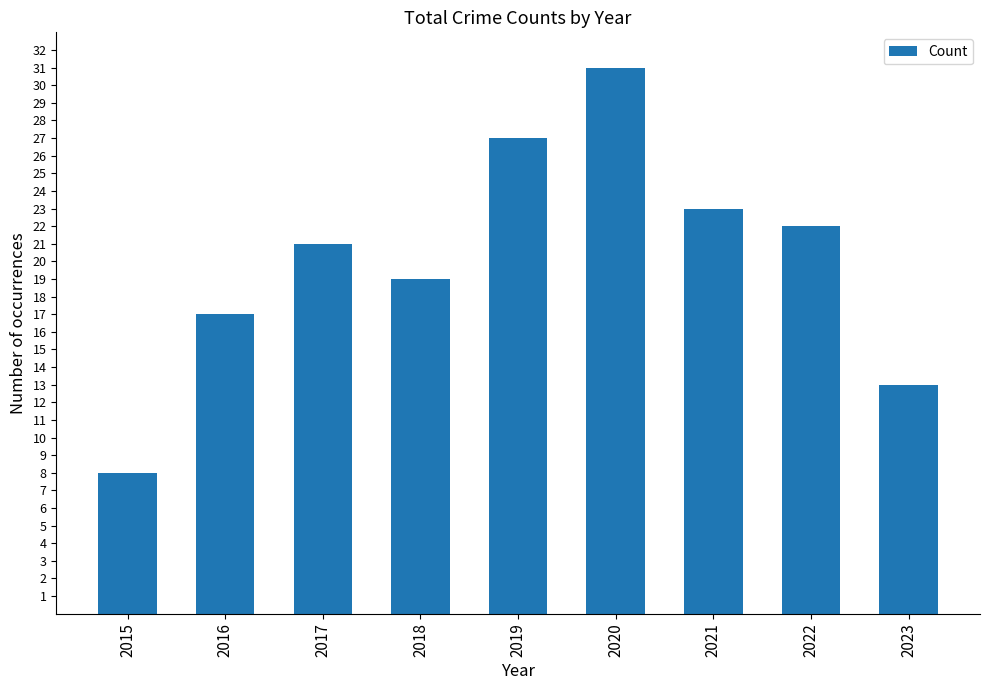

List the labels in order of value, smallest first.

2015, 2023, 2016, 2018, 2017, 2022, 2021, 2019, 2020